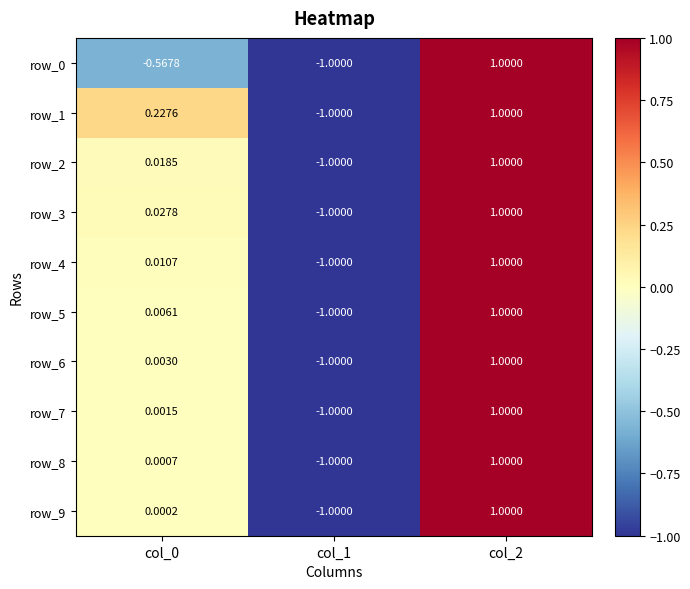

Reading left to right, what are all the values shown in this chart?

row_0: col_0=-0.6	col_1=-1.0	col_2=1.0
row_1: col_0=0.2	col_1=-1.0	col_2=1.0
row_2: col_0=0.0	col_1=-1.0	col_2=1.0
row_3: col_0=0.0	col_1=-1.0	col_2=1.0
row_4: col_0=0.0	col_1=-1.0	col_2=1.0
row_5: col_0=0.0	col_1=-1.0	col_2=1.0
row_6: col_0=0.0	col_1=-1.0	col_2=1.0
row_7: col_0=0.0	col_1=-1.0	col_2=1.0
row_8: col_0=0.0	col_1=-1.0	col_2=1.0
row_9: col_0=0.0	col_1=-1.0	col_2=1.0